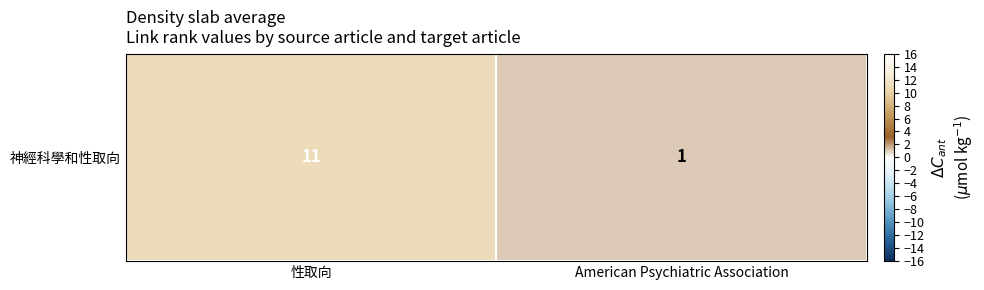

What is the greatest value displayed?

11